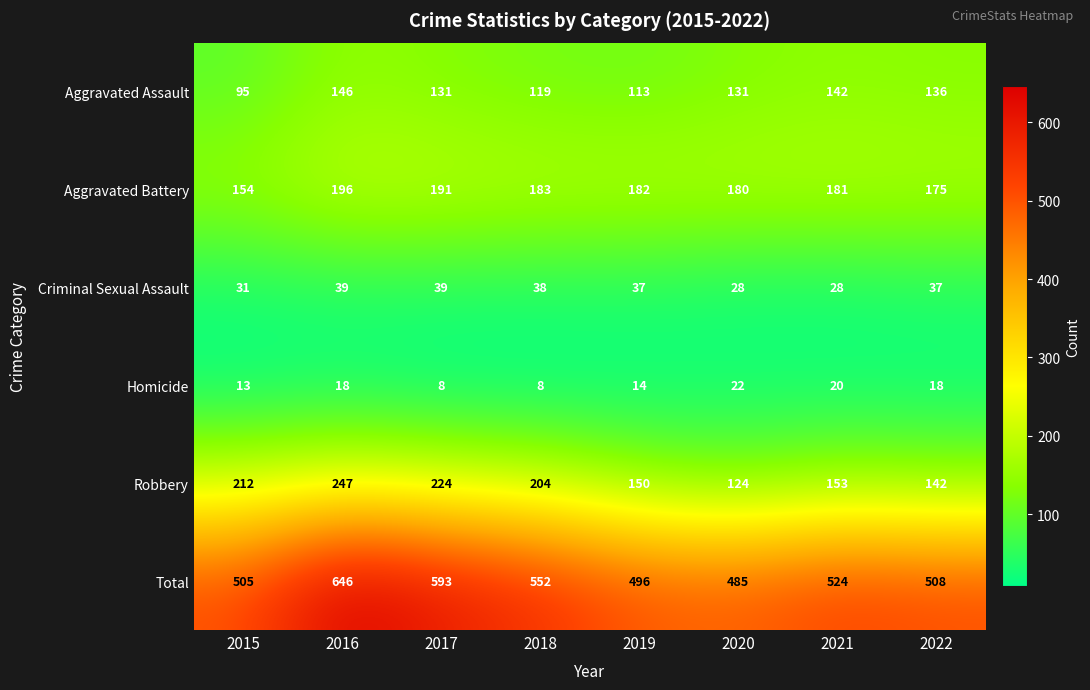

Rank the series by their maximum value, from highest to lowest.

Total, Robbery, Aggravated Battery, Aggravated Assault, Criminal Sexual Assault, Homicide